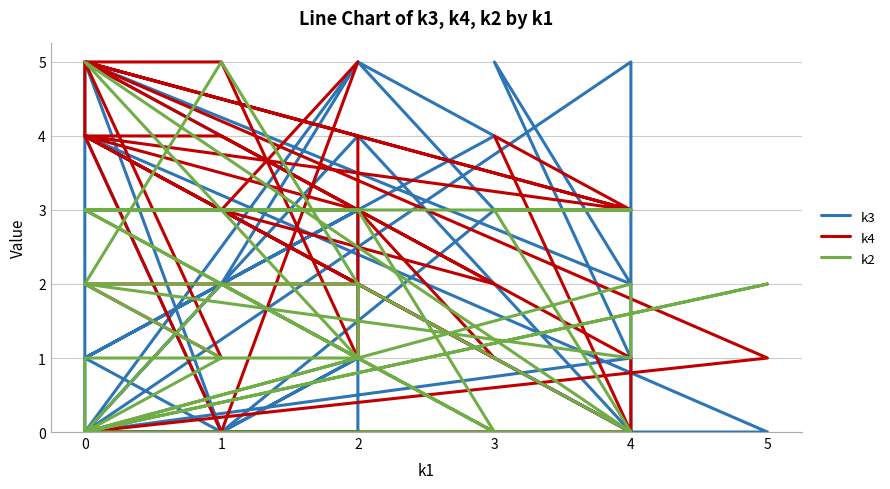

Is this an area chart (filled region under the line)?

No